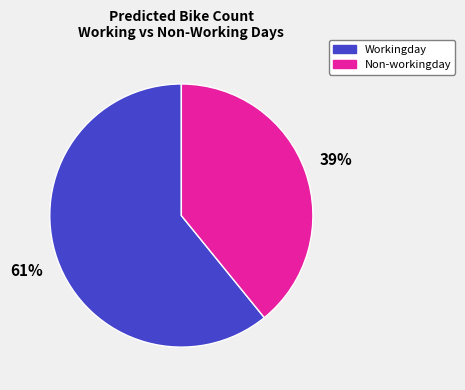

Rank the categories by value from lowest to highest.

Non-workingday, Workingday